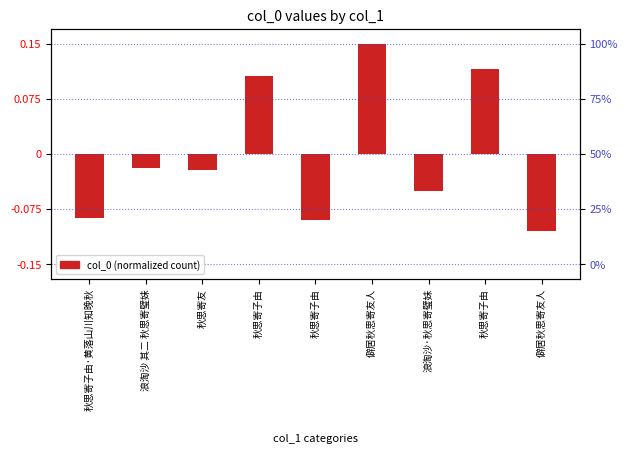

What value does the data have at 秋思寄子由·黄落山川知晚秋?

-0.1